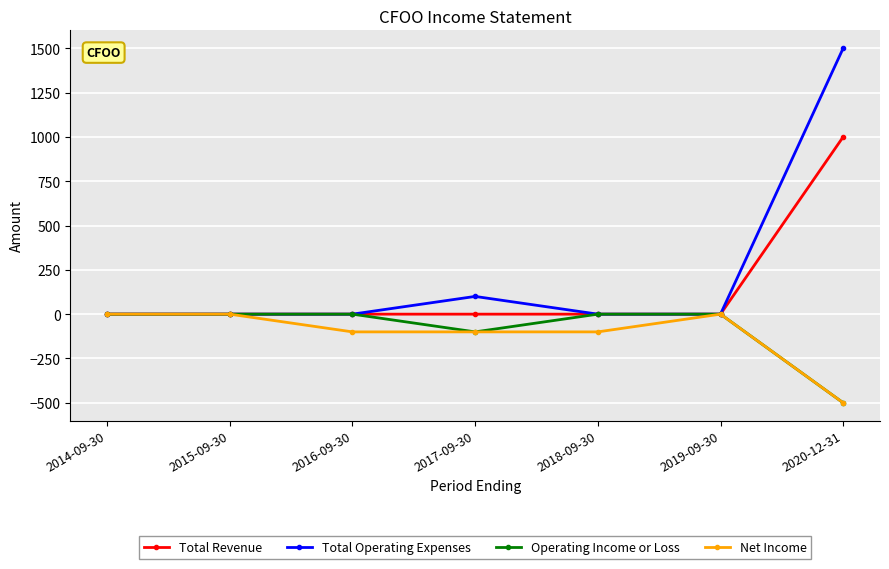

What is the sum of all Total Operating Expenses values?

1600